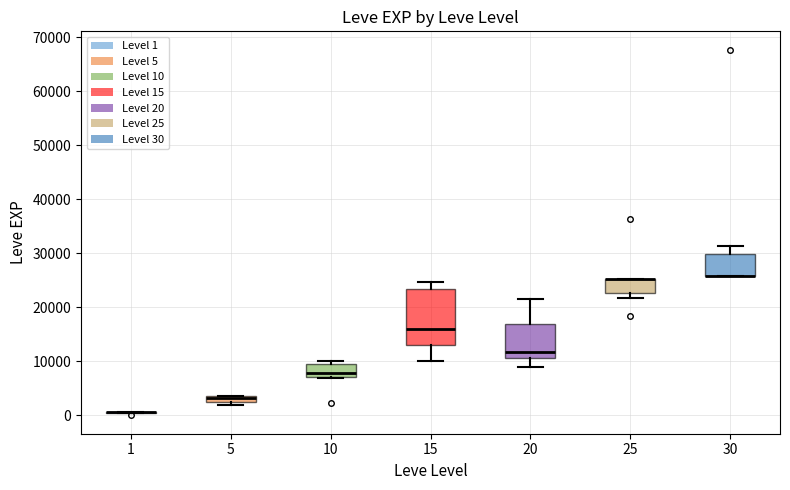

Which box is the tallest, from its lower edge to its upper edge?

15